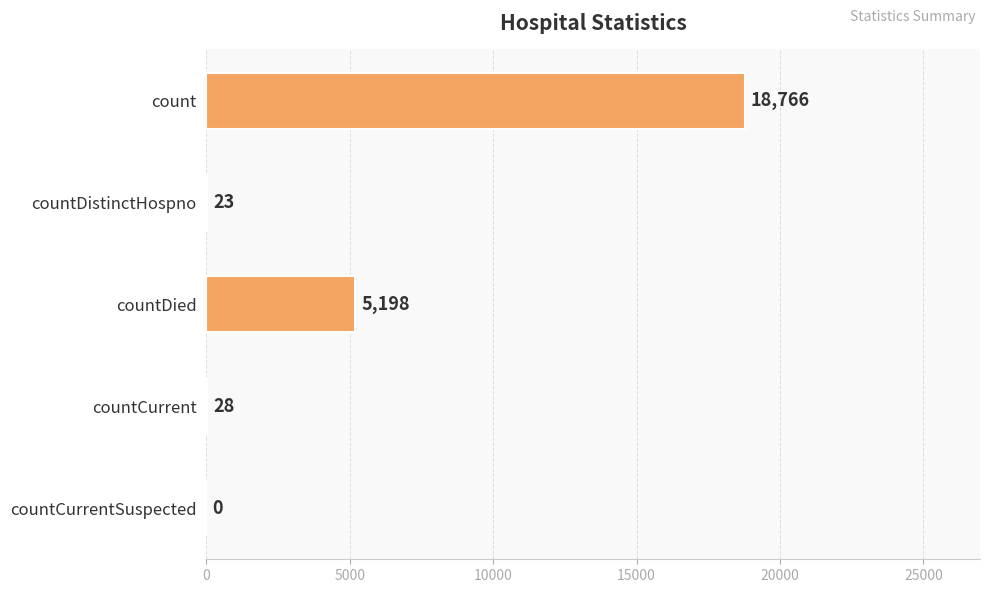

At which label is the value closest to 9383?

countDied